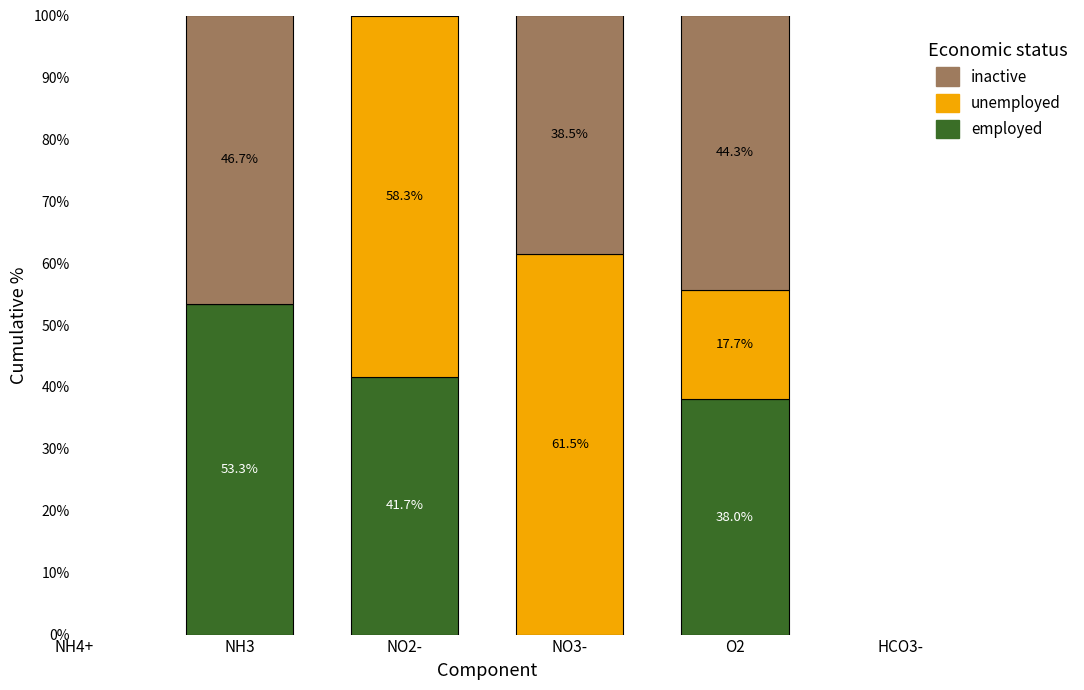

What is the sum of all employed values?

133.0